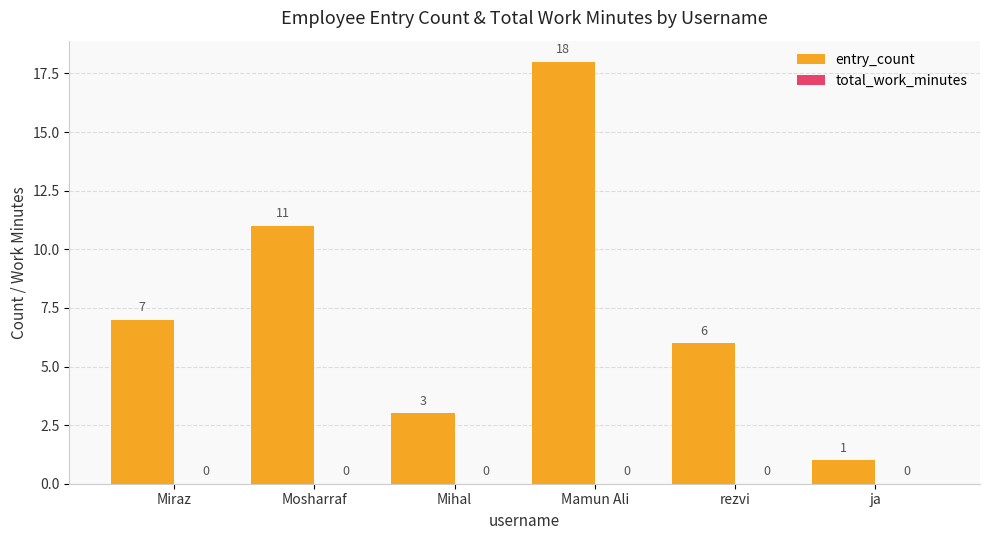

Reading left to right, list all the values displayed in this chart.

Miraz=7	Mosharraf=11	Mihal=3	Mamun Ali=18	rezvi=6	ja=1